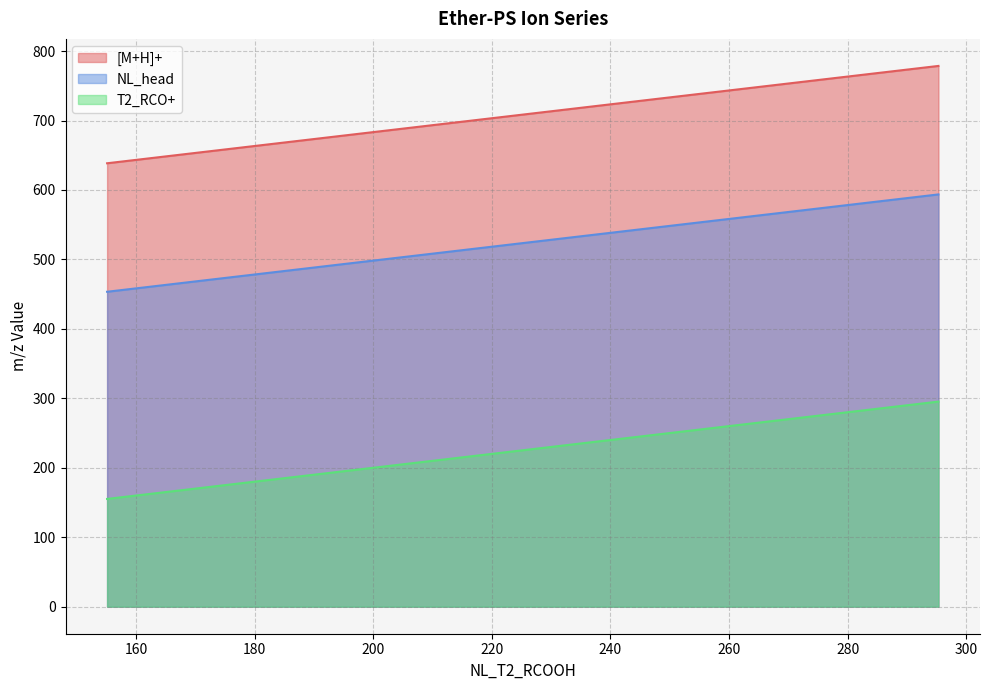

Rank the series by their average value, from lowest to highest.

T2_RCO+, NL_head, [M+H]+